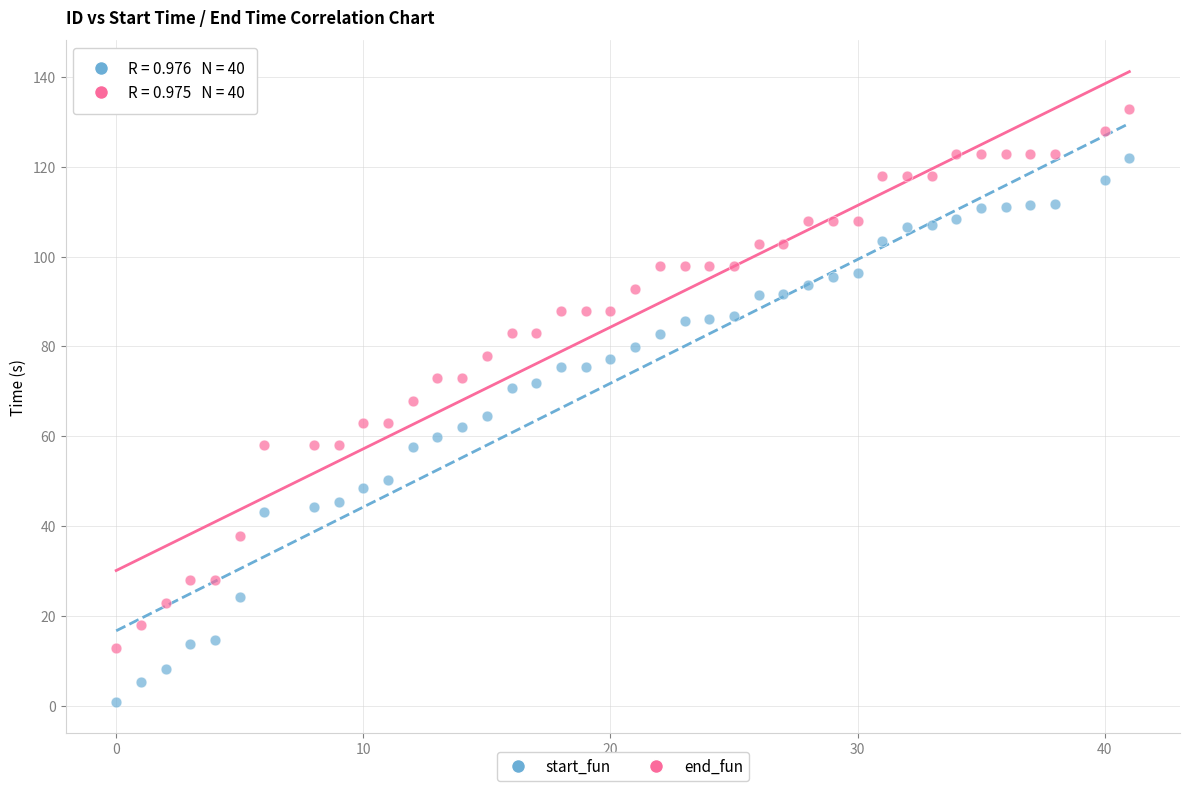

What are all the series names shown in the legend?

start_fun, end_fun